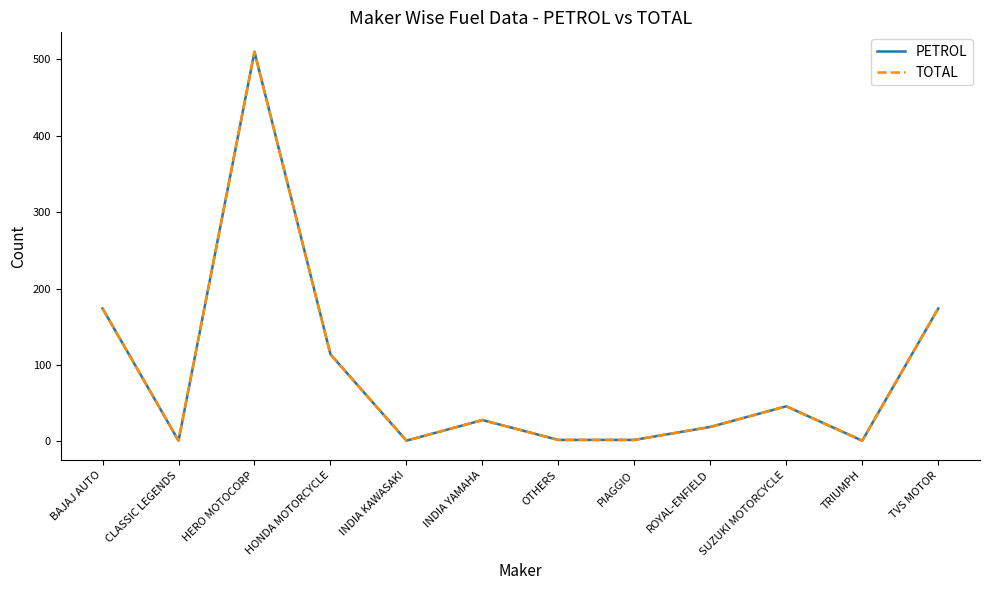

At which category does TOTAL reach its first local peak?

HERO MOTOCORP